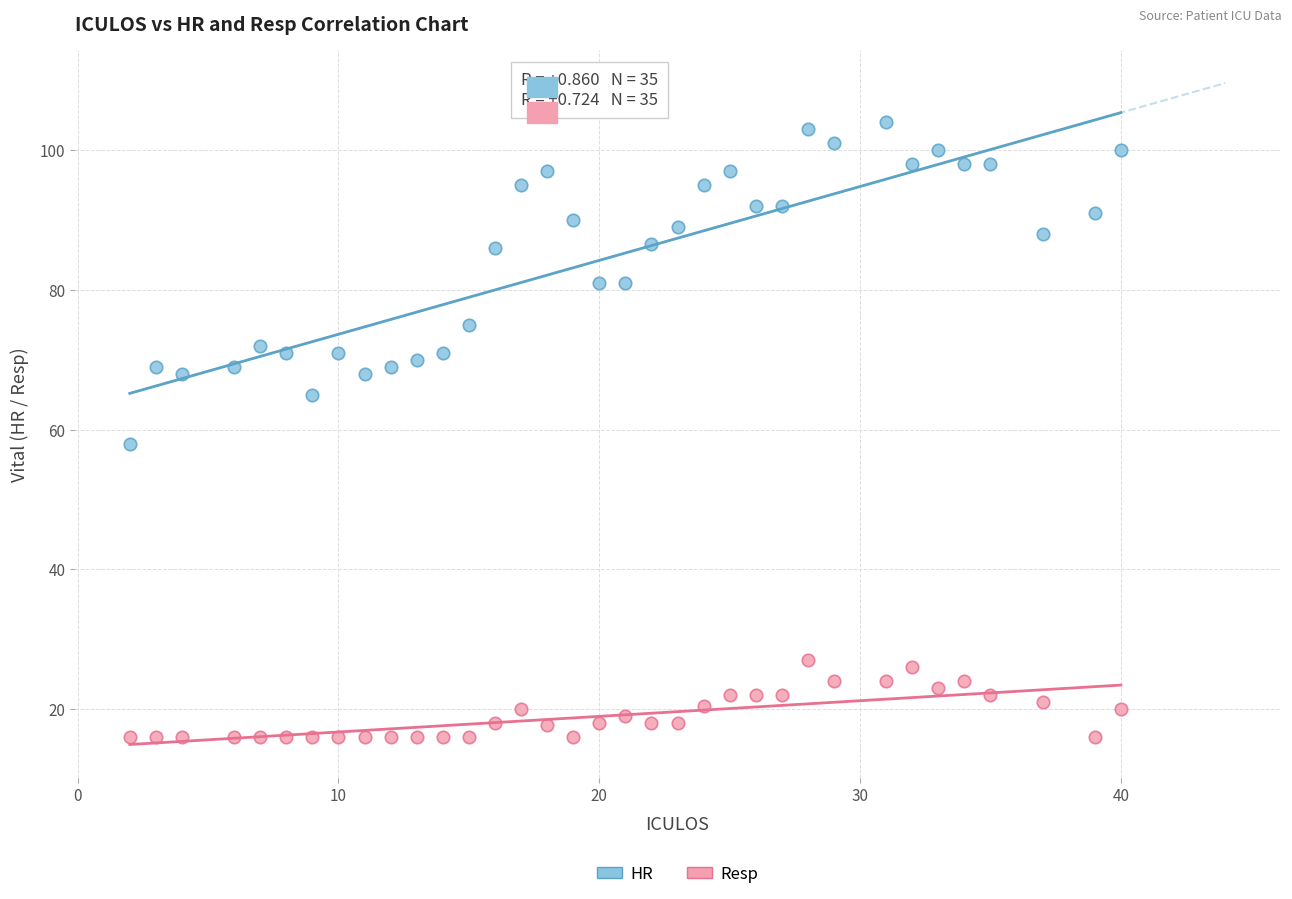

What is the X range (max minus min) for the scatter plot?

38.0